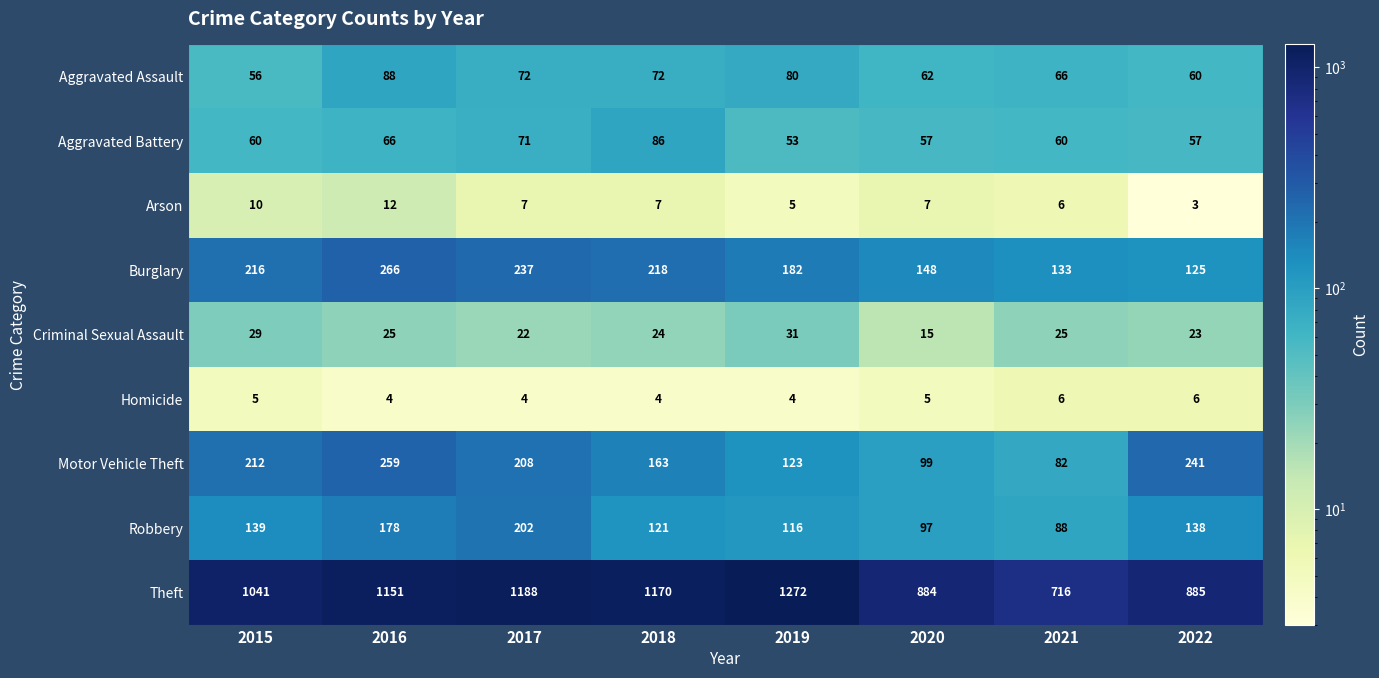

Count the number of data series in this chart.

9